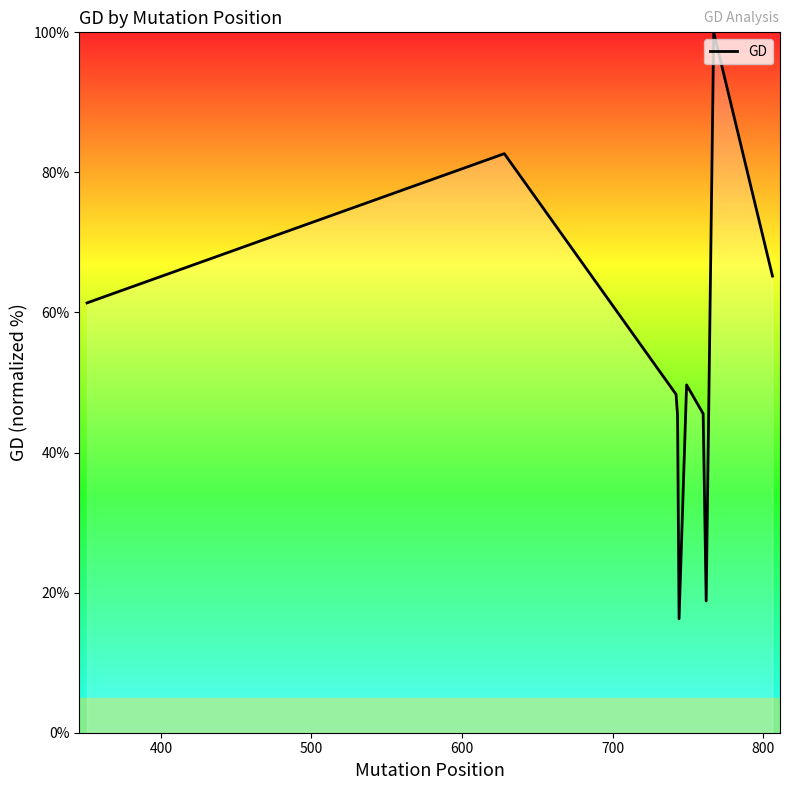

What is the smallest value displayed?

16.3